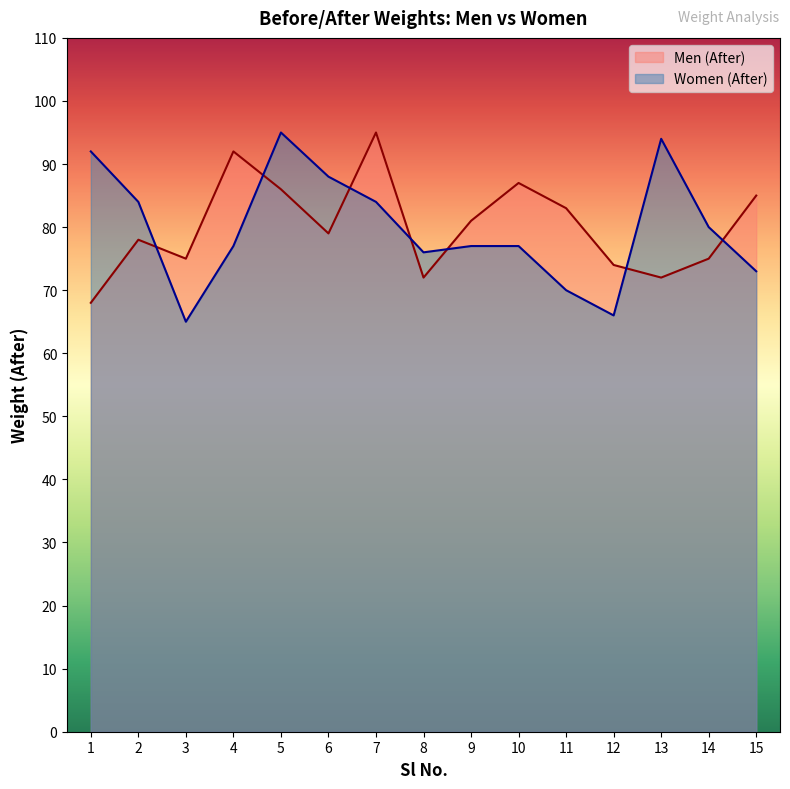

Which series ends up on top after the final intersection of Men (After) and Women (After)?

Men (After)